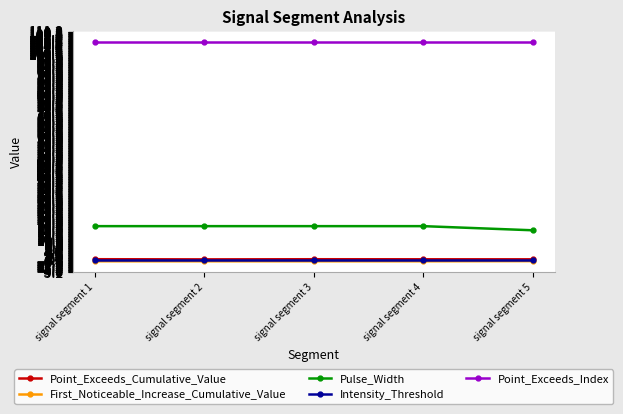

What is the total value across all series at signal segment 5?

122.8